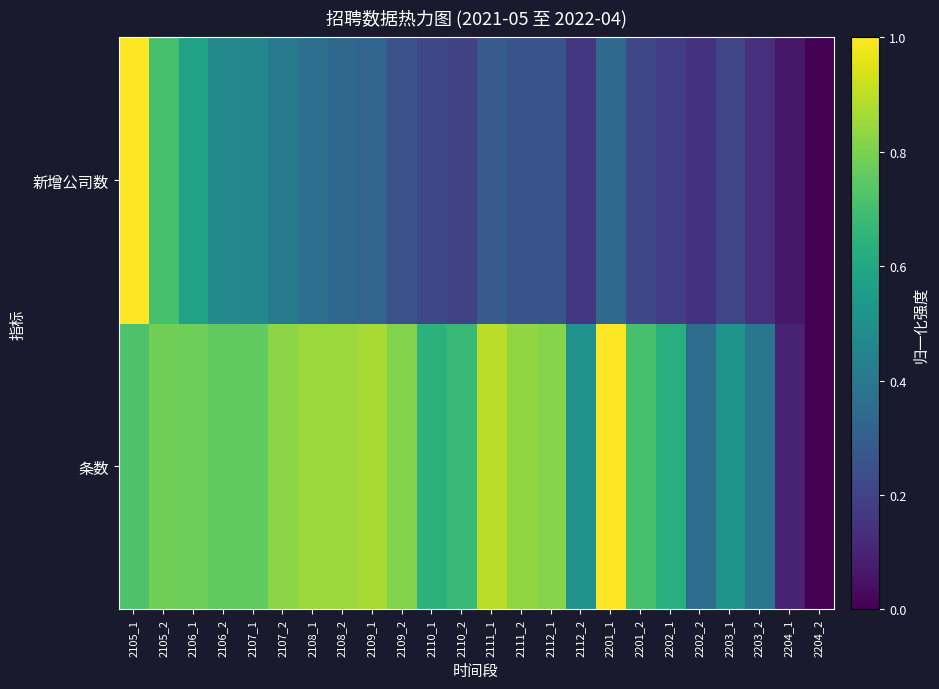

At which category is the sum across all series the highest?

2105_1